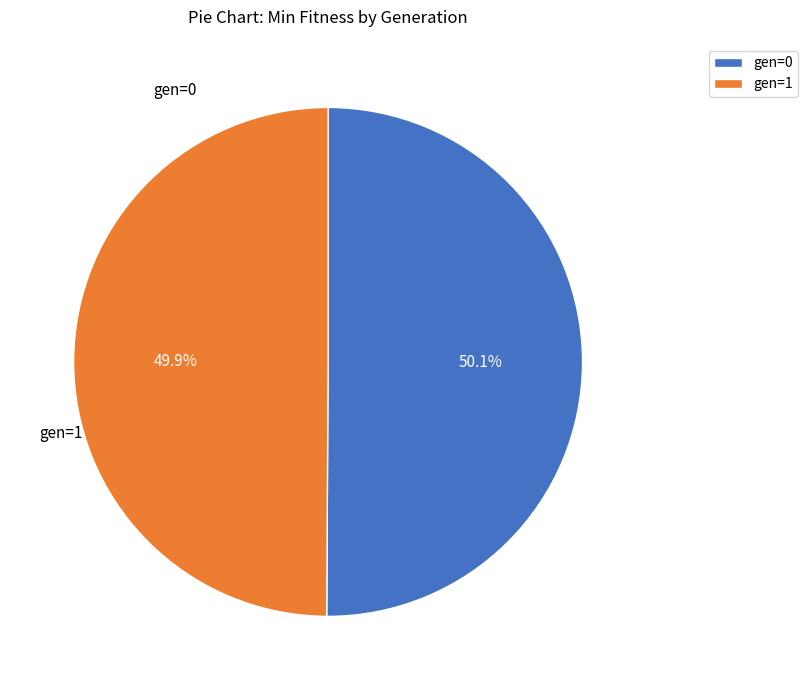

True or false: gen=0 accounts for 50% of the total.

True